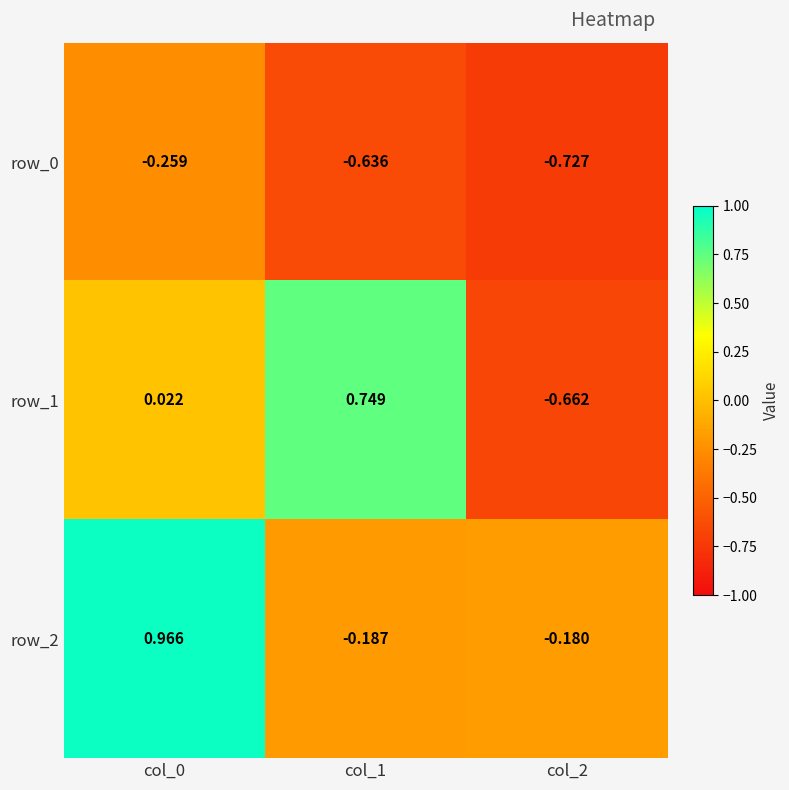

Reading left to right, extract all data points from this chart.

row_0: -0.3	-0.6	-0.7
row_1: 0.0	0.7	-0.7
row_2: 1.0	-0.2	-0.2